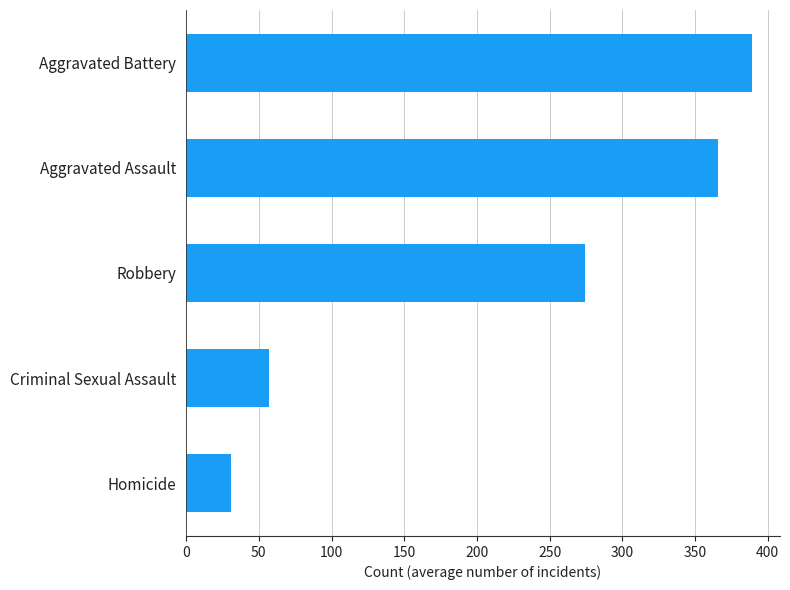

Read the value at Aggravated Assault, to the nearest 5.

365